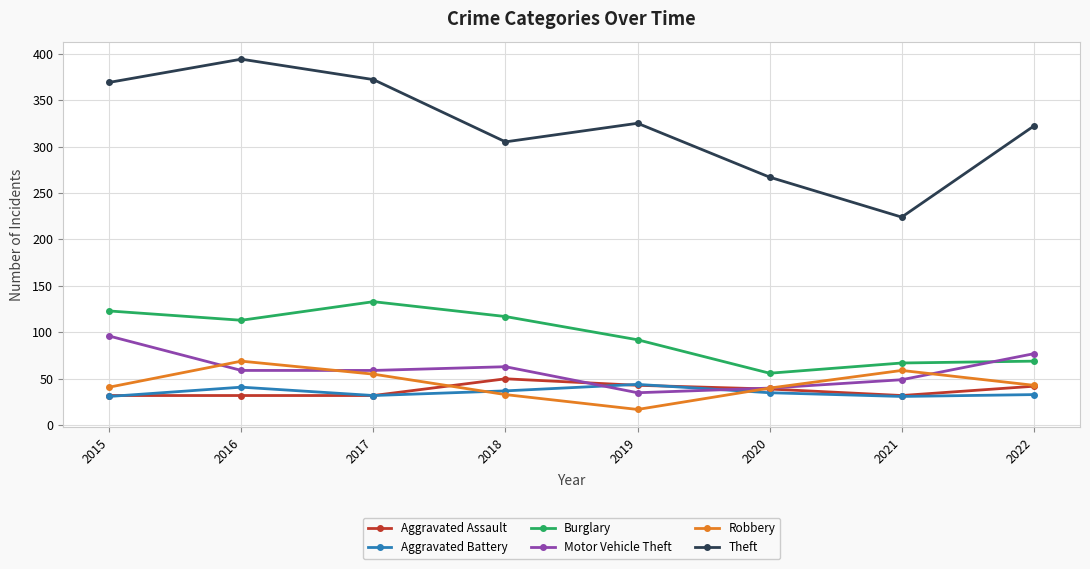

What is the greatest value displayed?

394